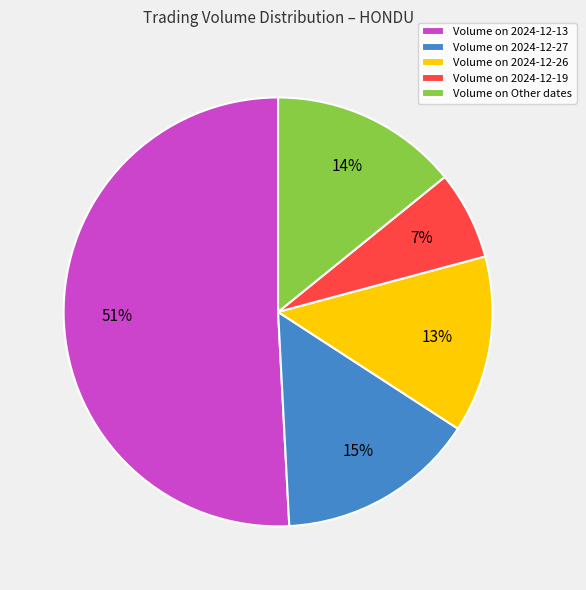

Is it true that Volume on Other dates is 2% of the pie?

False